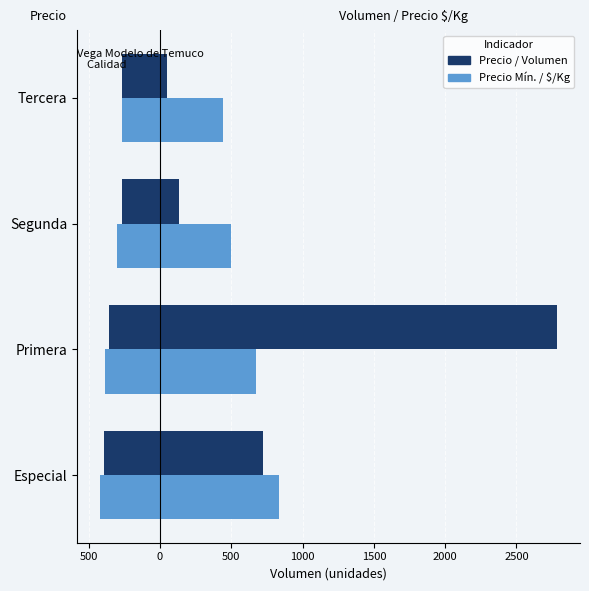

Reading left to right, transcribe all the data shown in this chart.

Precio Prom. Pond. (÷30): -390.3	-360.0	-266.7	-266.7
Precio Mín. (÷30): -420.8	-384.6	-300.0	-266.7
Volumen: 725.0	2785.0	135.0	50.0
Precio $/Kg: 833.0	672.0	500.0	444.0